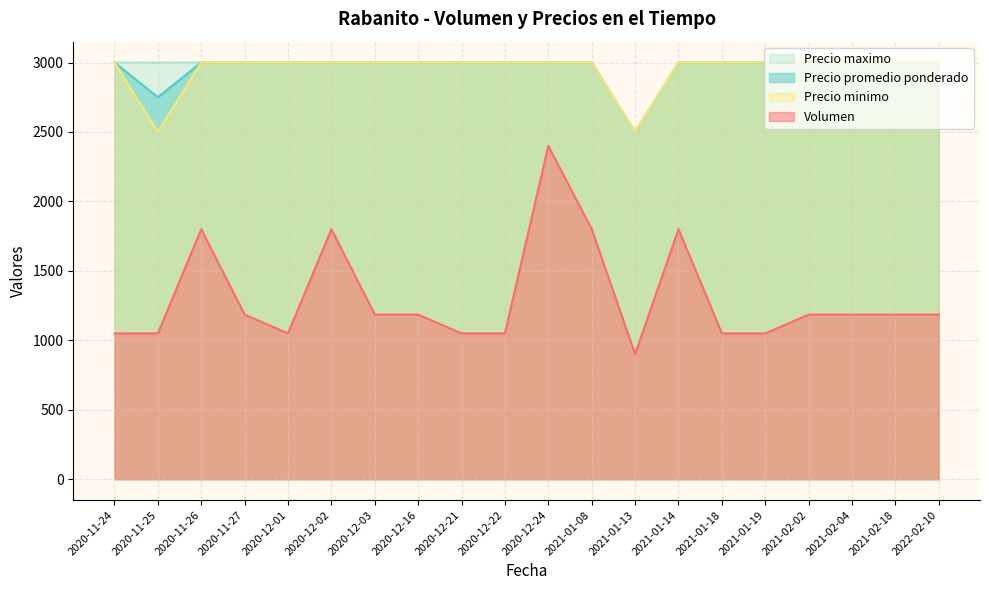

The value of Volumen at 2021-02-04 is 1185. True or false?

True